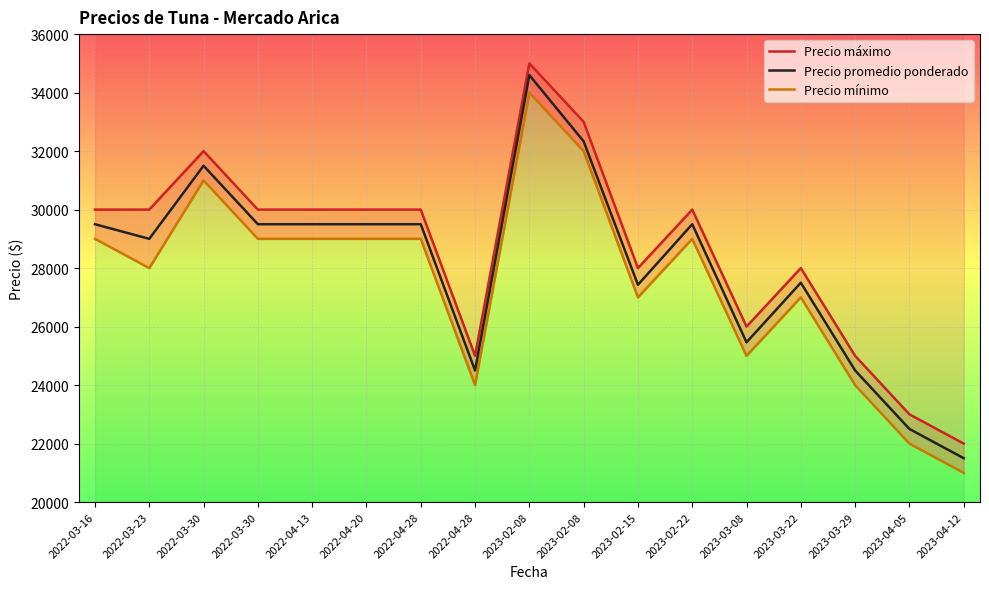

Where is the first local minimum for Precio promedio ponderado?

2022-03-23